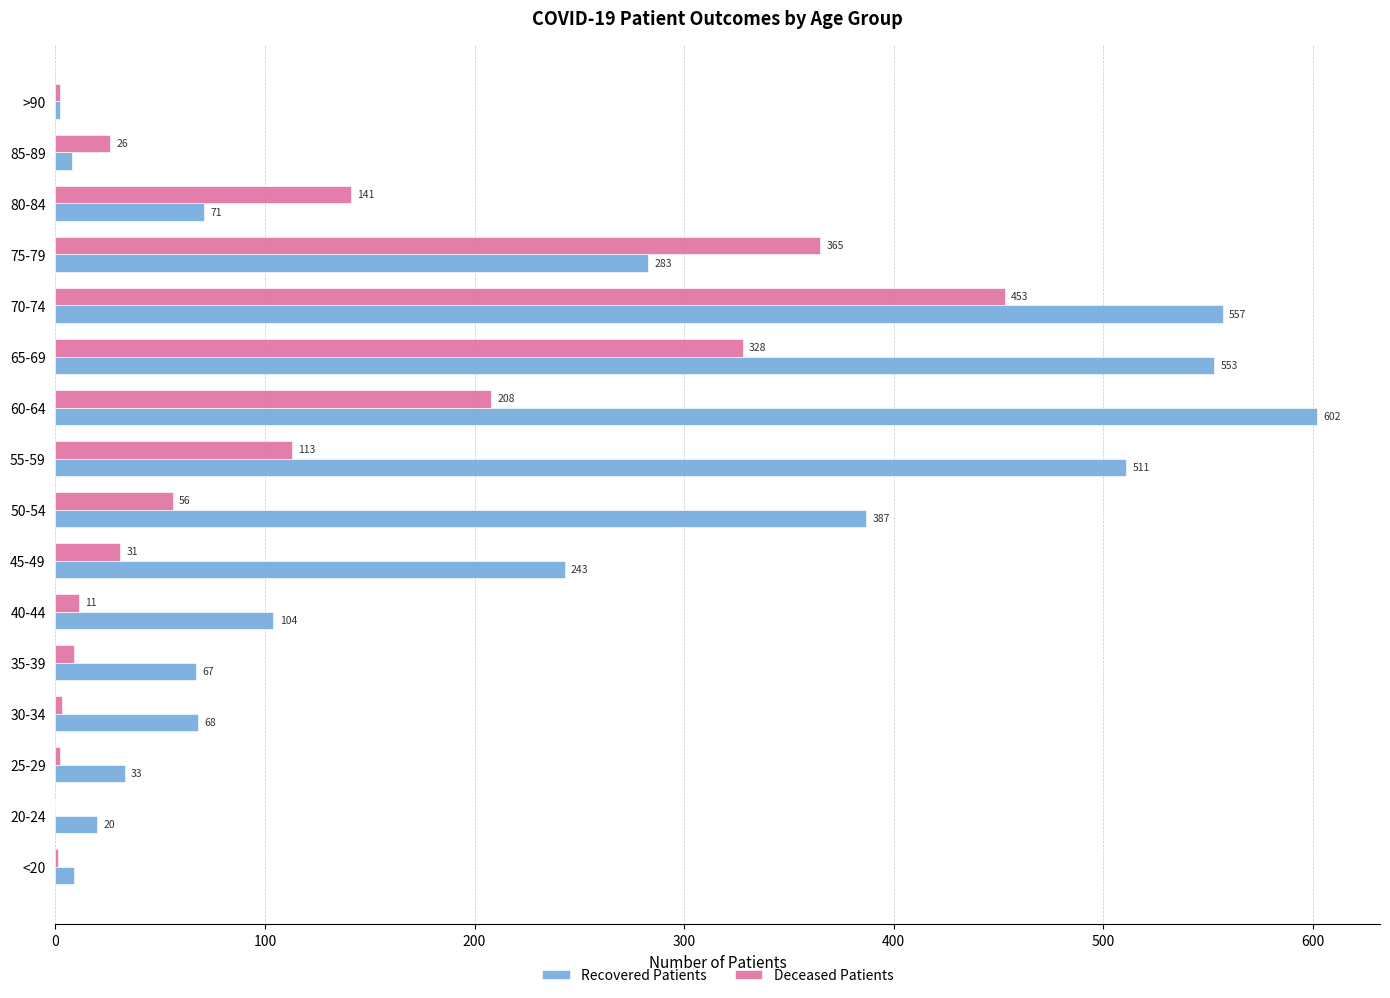

What is the greatest value displayed?

602